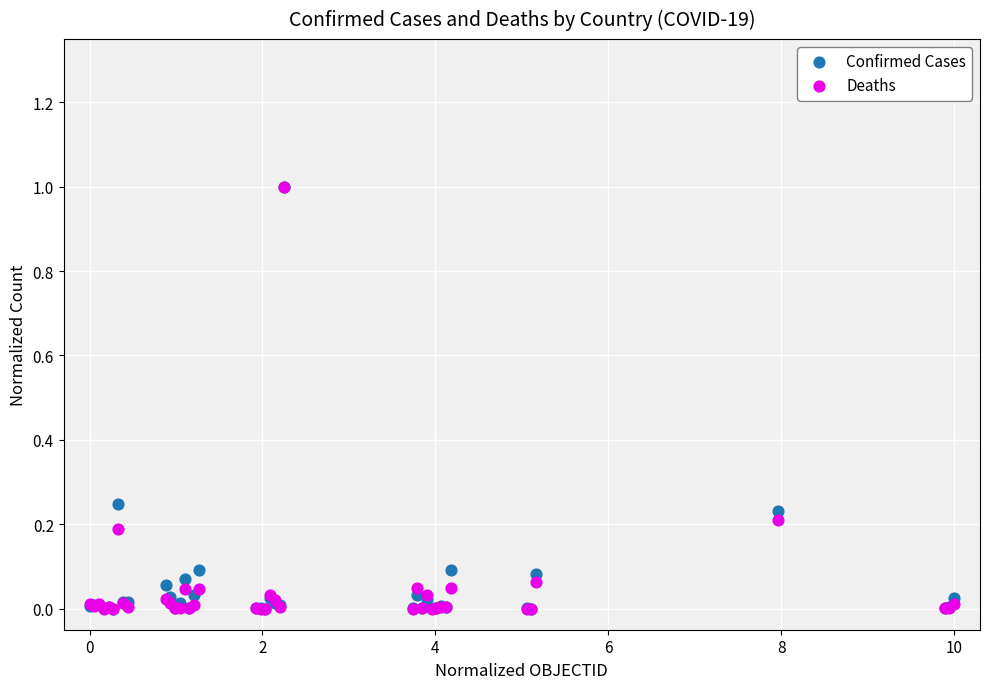

What are all the series names shown in the legend?

Confirmed Cases, Deaths